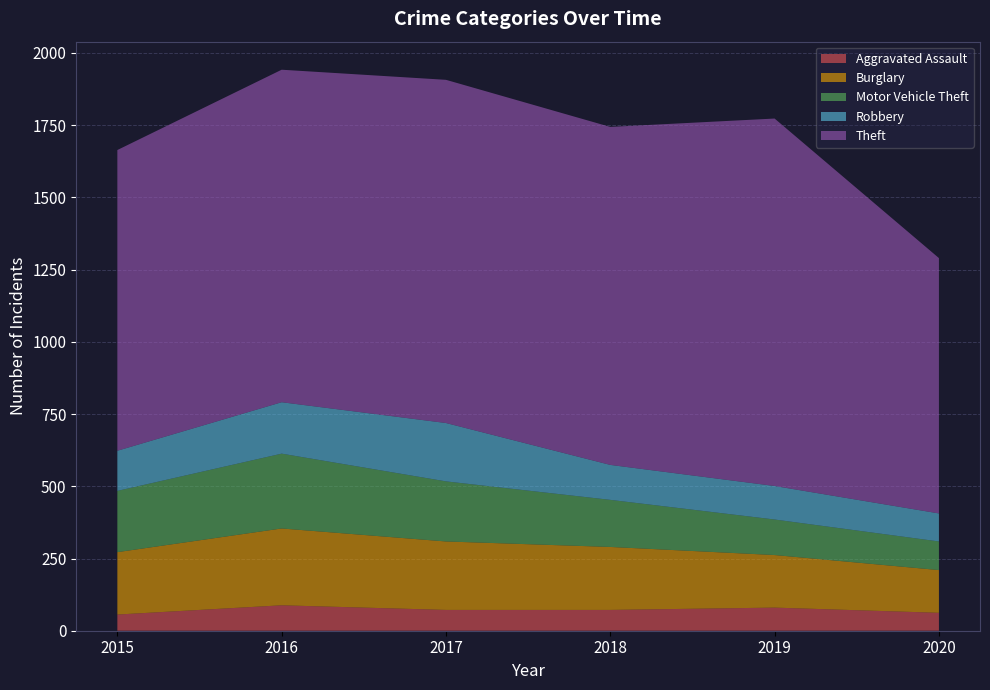

Reading left to right, extract all data points from this chart.

Aggravated Assault: 2015=56	2016=88	2017=72	2018=72	2019=80	2020=62
Burglary: 2015=216	2016=266	2017=237	2018=218	2019=182	2020=148
Motor Vehicle Theft: 2015=212	2016=259	2017=208	2018=163	2019=123	2020=99
Robbery: 2015=139	2016=178	2017=202	2018=121	2019=116	2020=97
Theft: 2015=1041	2016=1151	2017=1188	2018=1170	2019=1272	2020=884